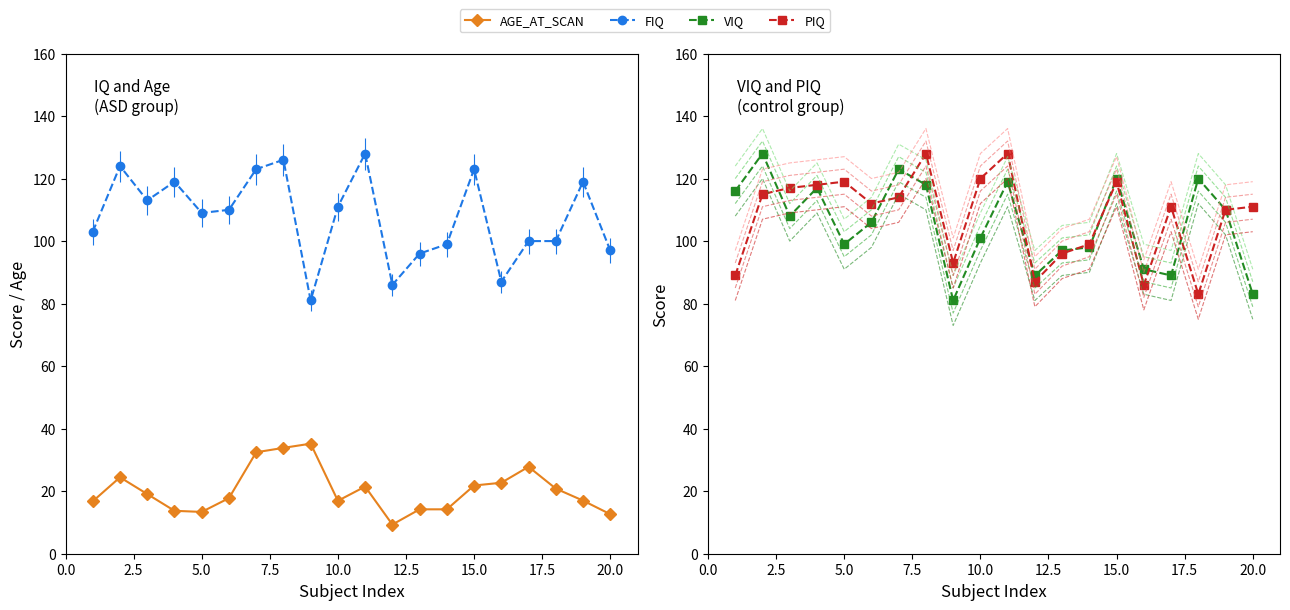

How many series are shown in this chart?

4